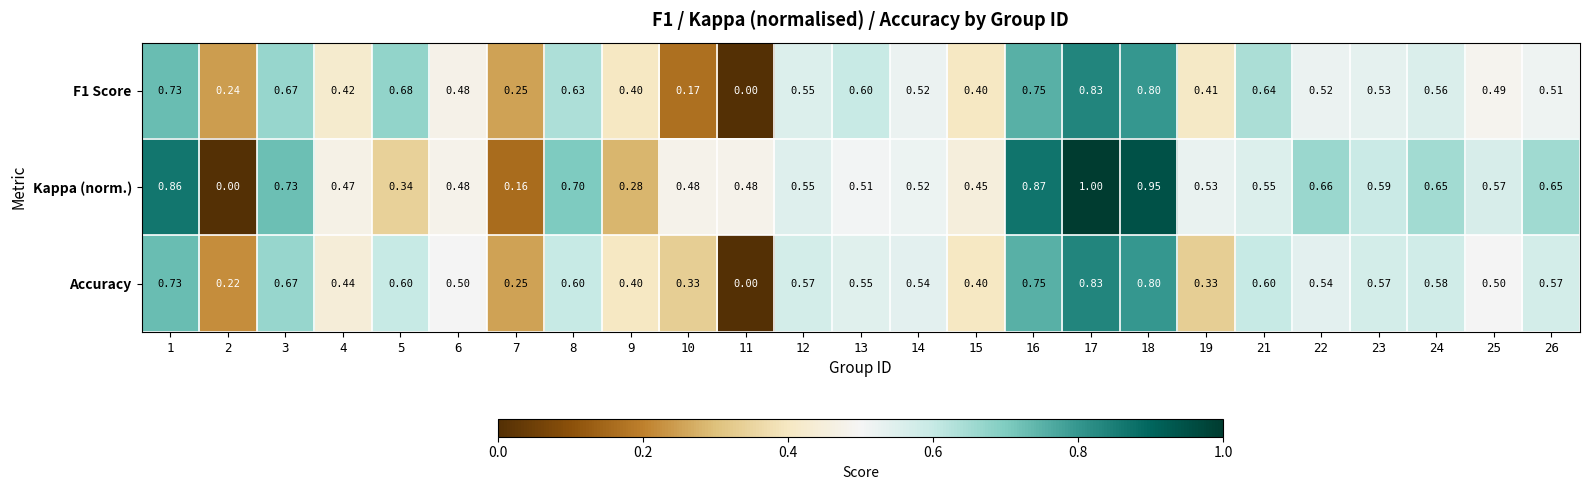

Which series has the largest range (max minus min)?

Kappa (norm.)